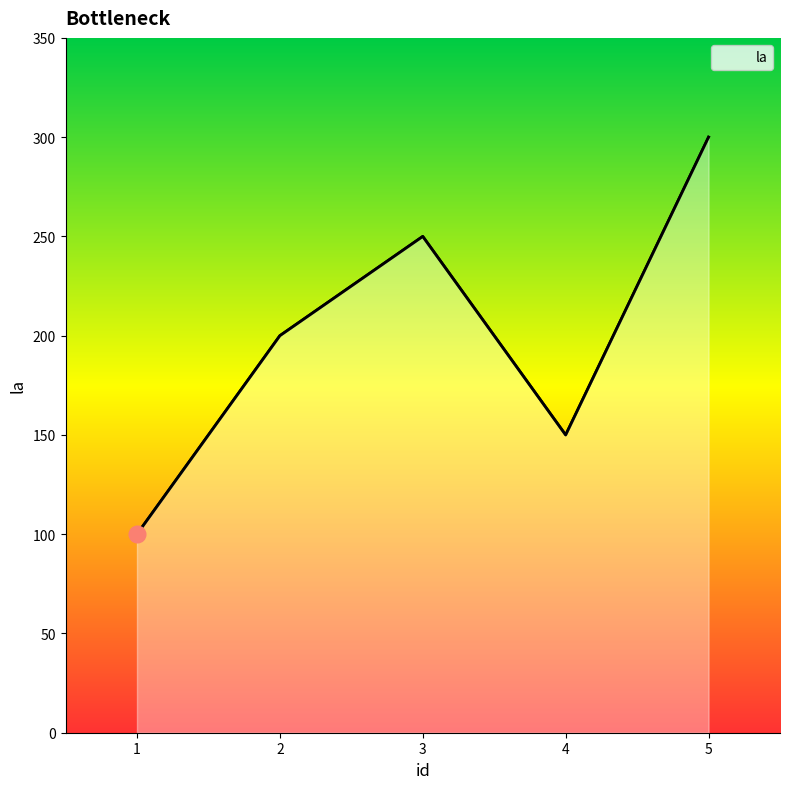

What is the difference between the maximum and minimum values?

200